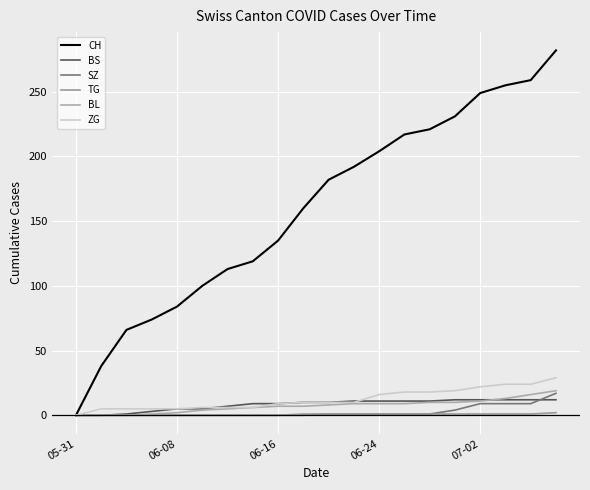

How many lines are shown in the chart?

6